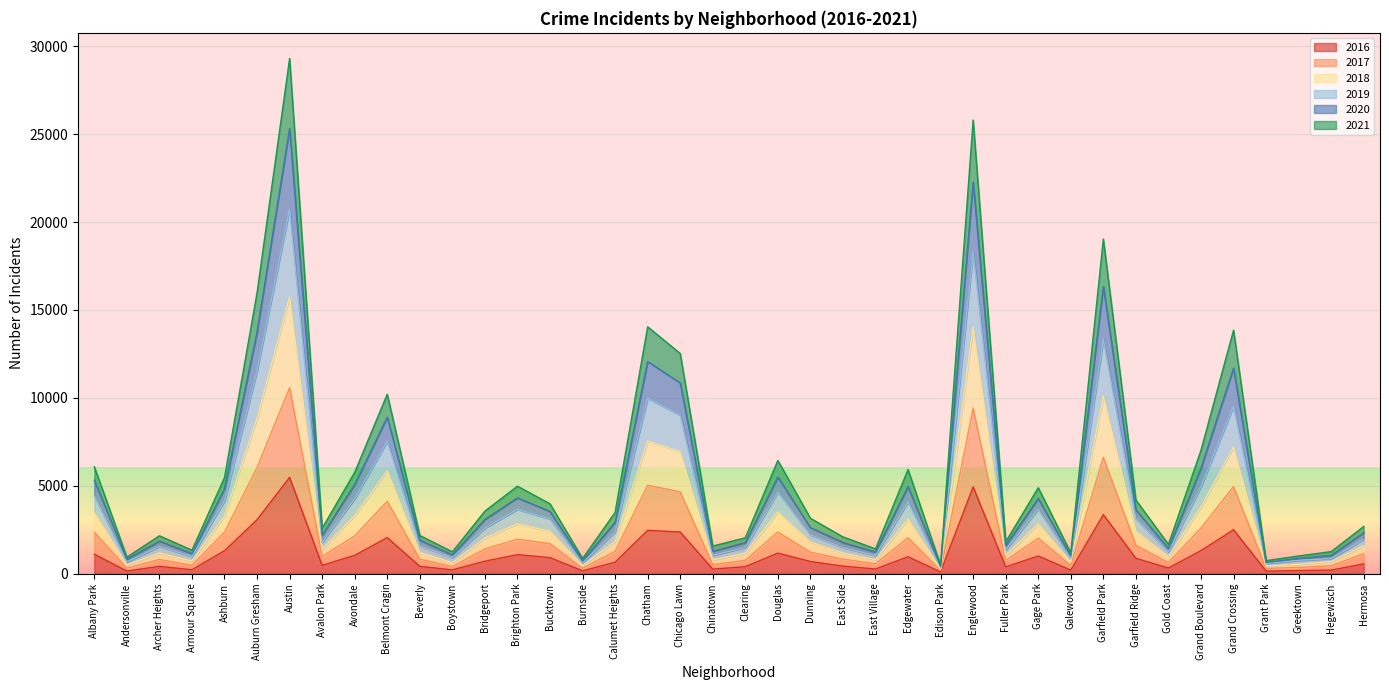

The 2016 series shows 2053 at Belmont Cragin. True or false?

True